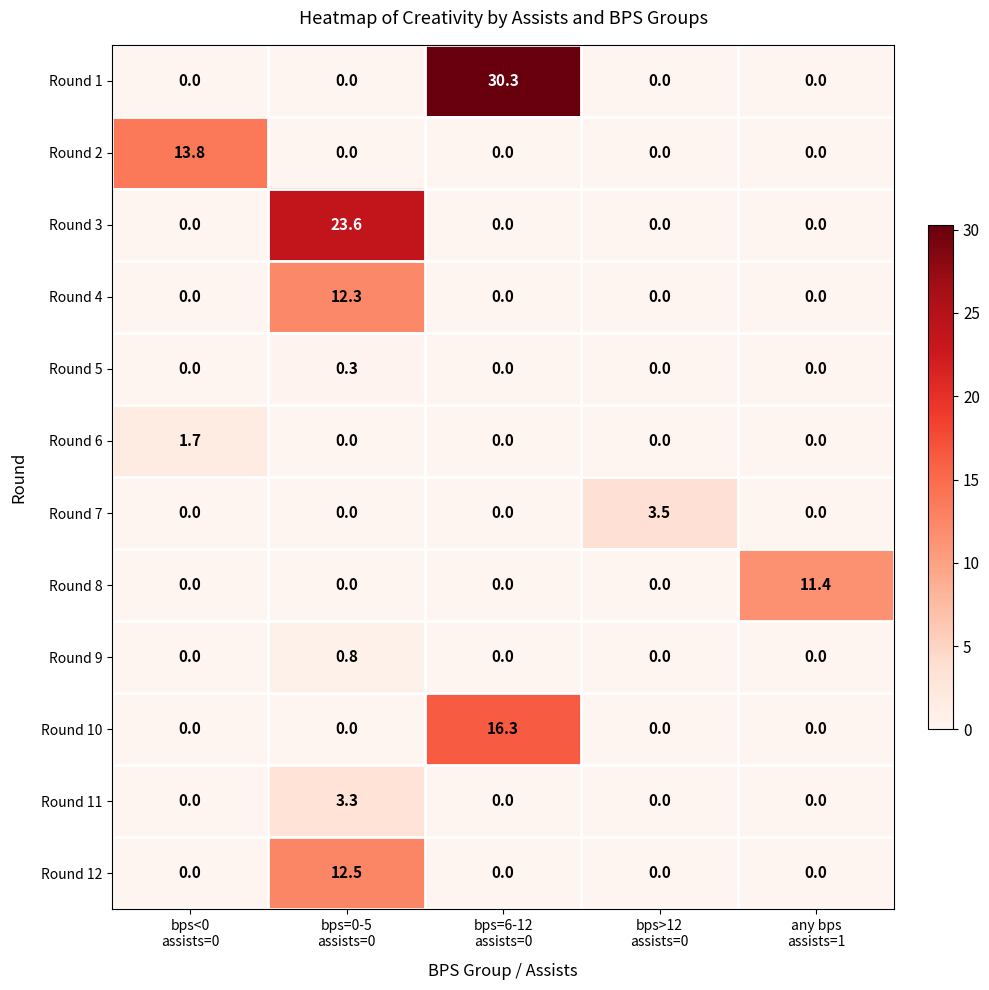

Which series has the largest range (max minus min)?

Round 1